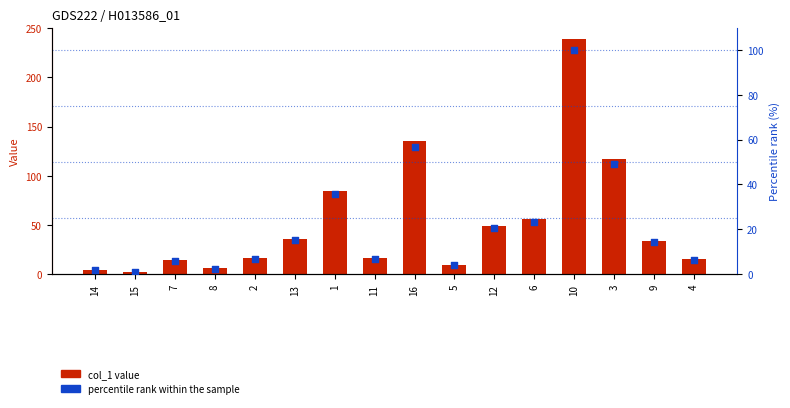

Which series has the largest total across all categories?

col_1 value